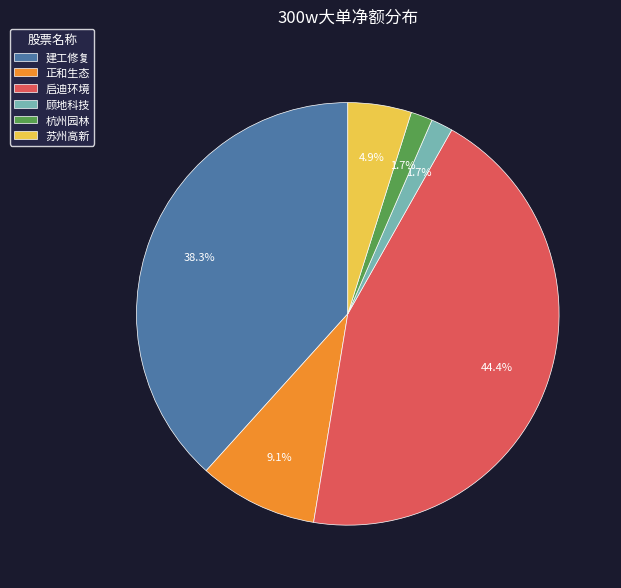

Which category has the biggest portion of the pie?

启迪环境